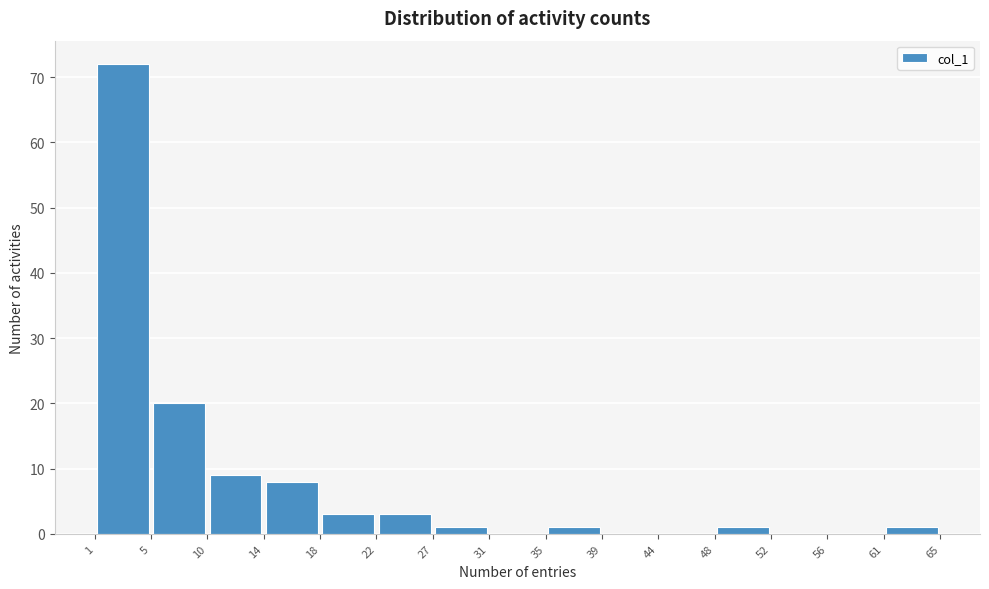

How tall is the bar that spans 48 to 52 on the x-axis? The values are not printed on the chart, so give them approximately, as read against the axis.

1